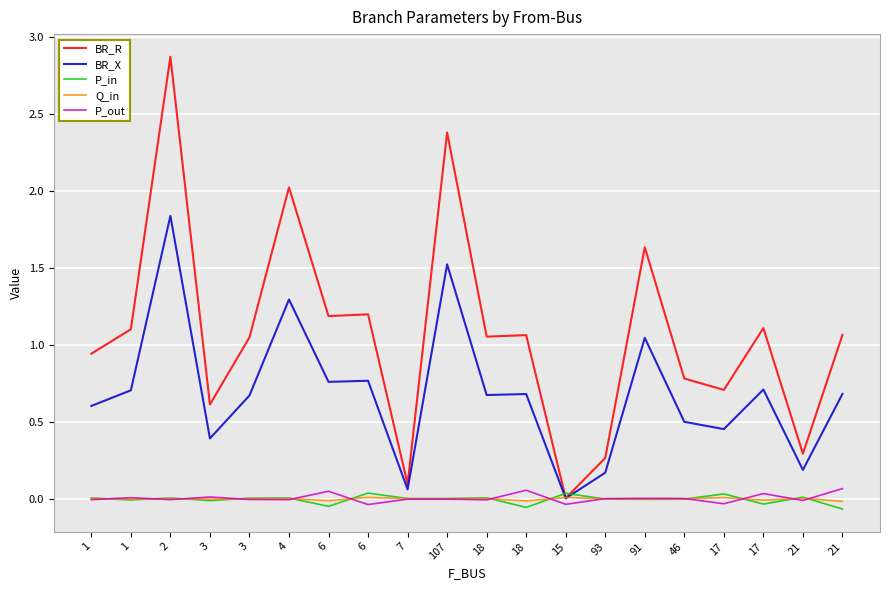

Does the chart have visible grid lines?

Yes